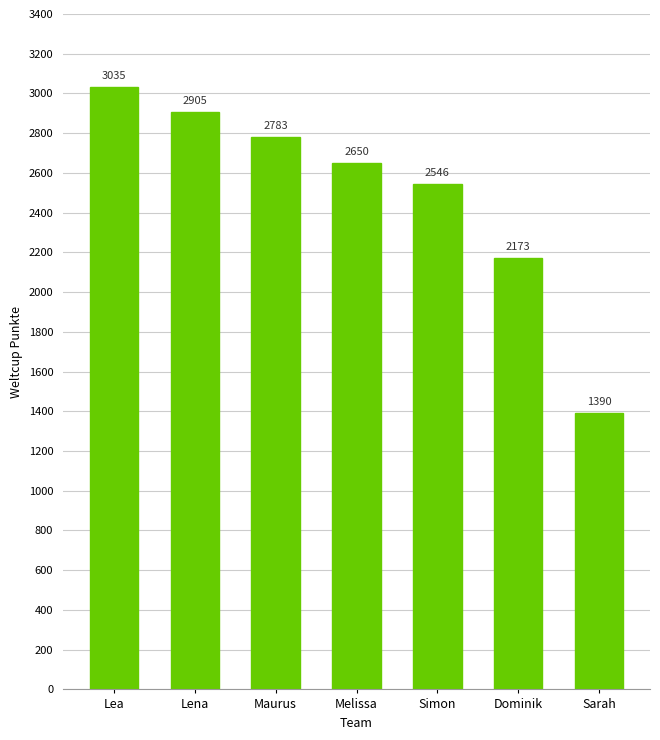

Where does the data first go above 2650?

Lea